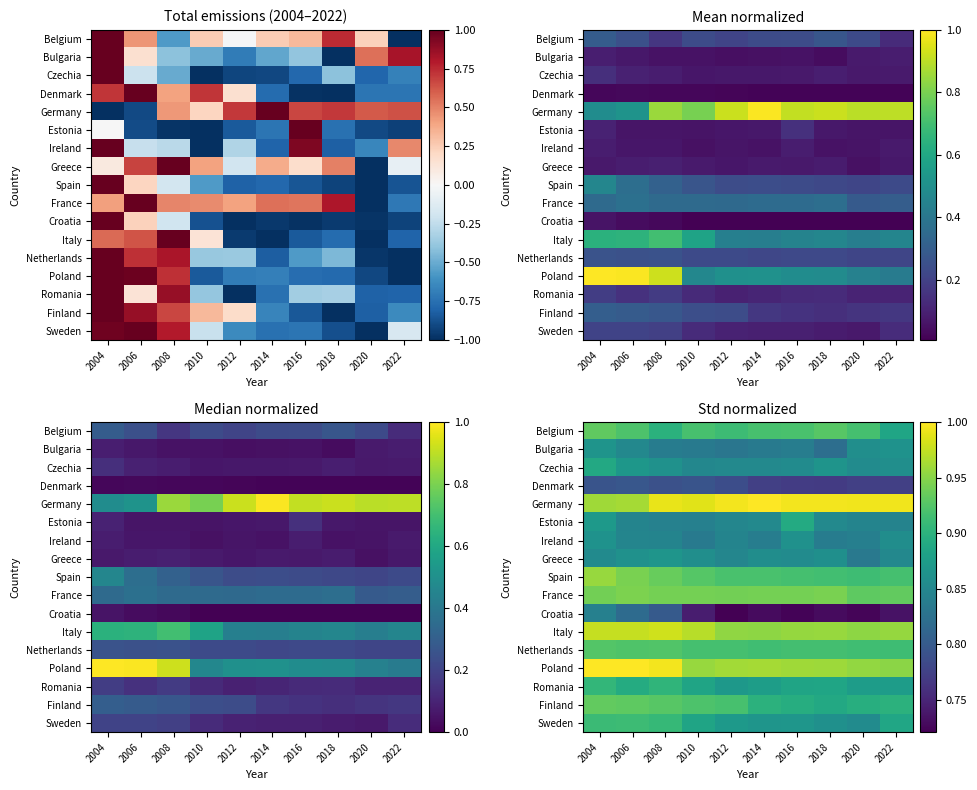

What is the spread (max minus min) of values at 2004?

0.2